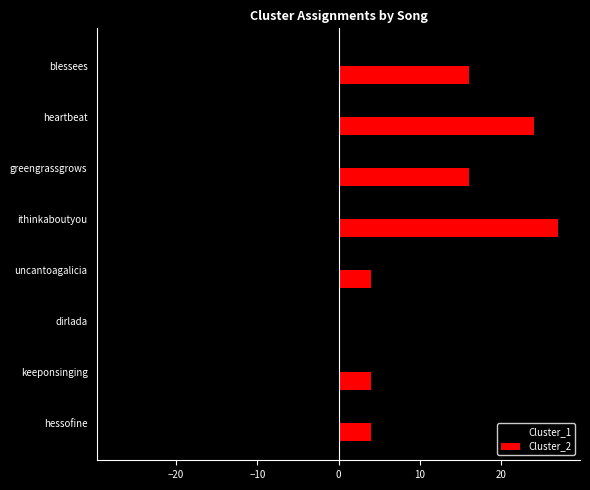

Is it true that Cluster_1 equals -4 at keeponsinging?

True